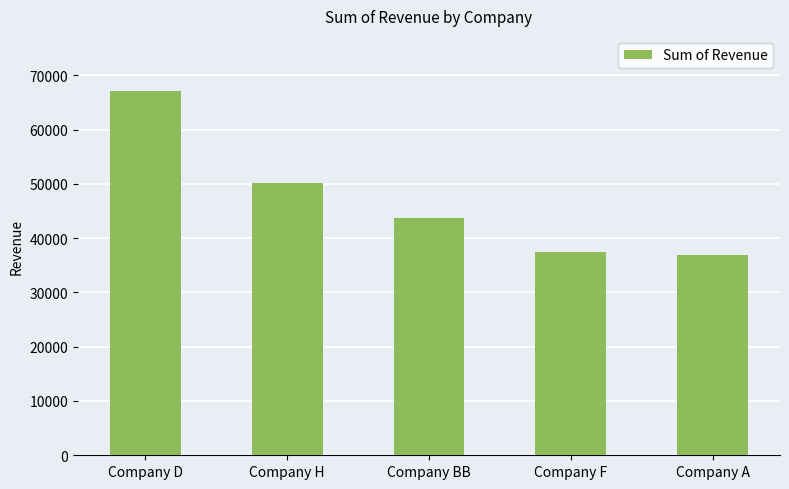

What is the approximate value at Company F?

37418.0